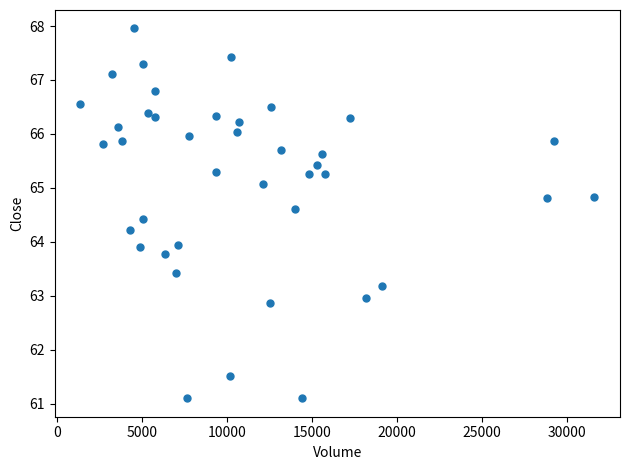

What is the range of Y values (max minus min)?

6.9